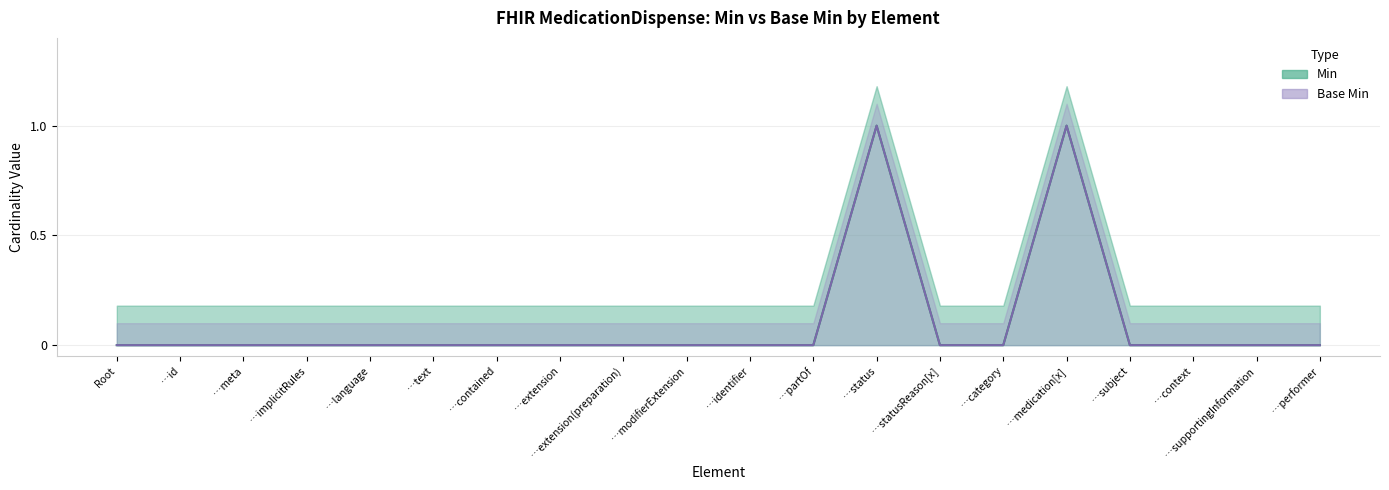

The Base Min series shows 0 at MedicationDispense.performer. True or false?

True